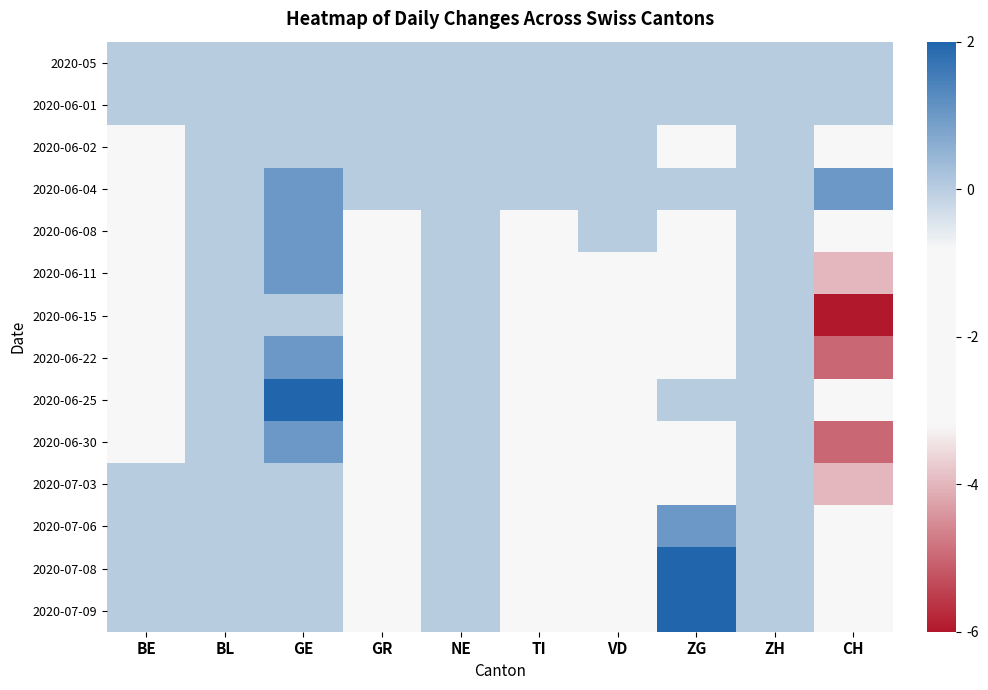

Between NE and CH, which is larger?

NE